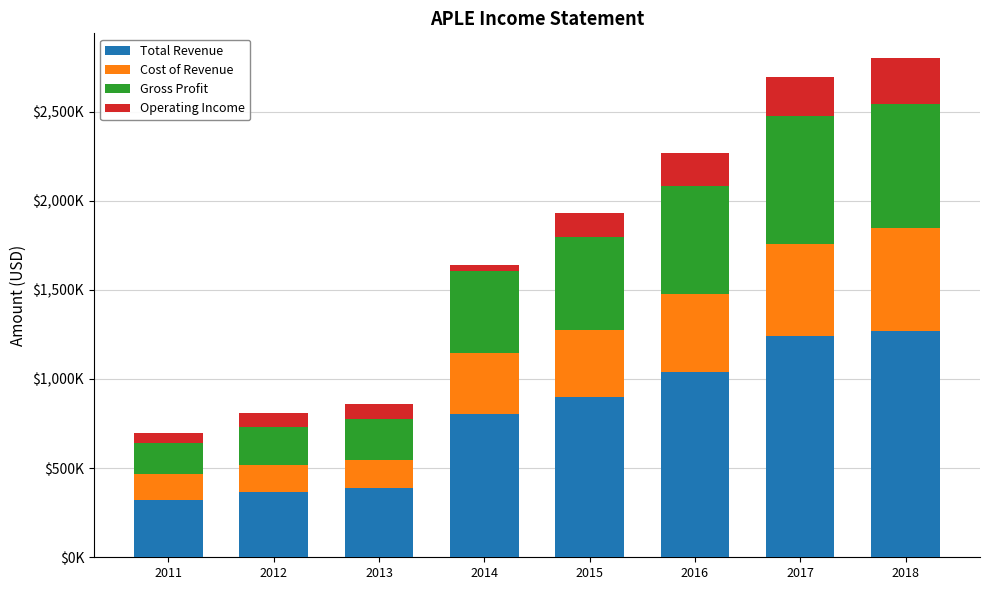

What are all the series names shown in the legend?

Total Revenue, Cost of Revenue, Gross Profit, Operating Income